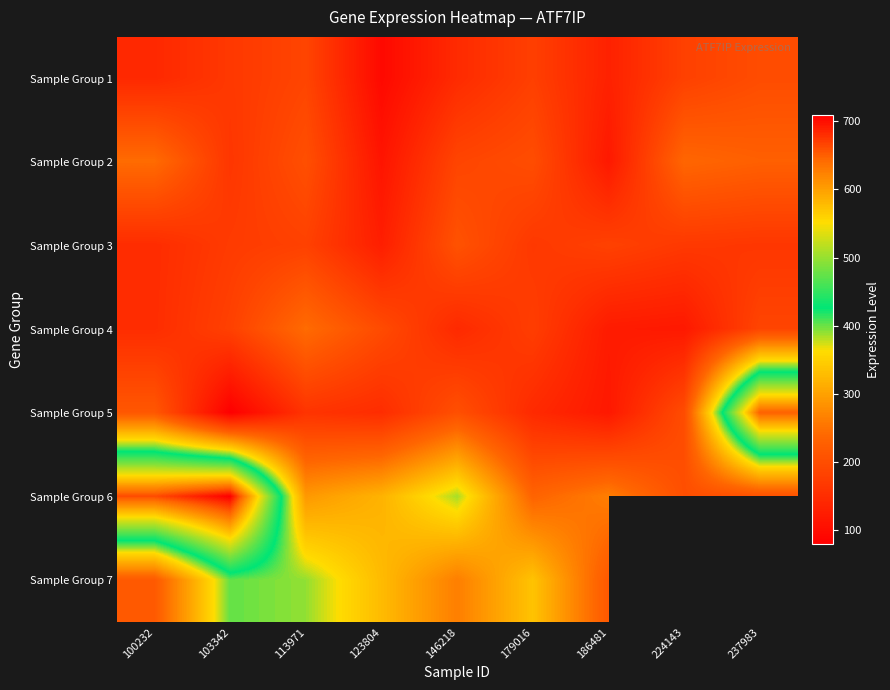

Where is Sample Group 6 nearest to the value 455?

146218